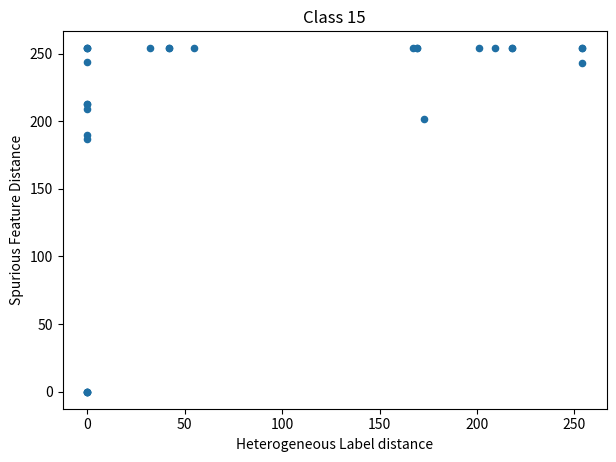

What Y value in the scatter plot is closest to 127?

187